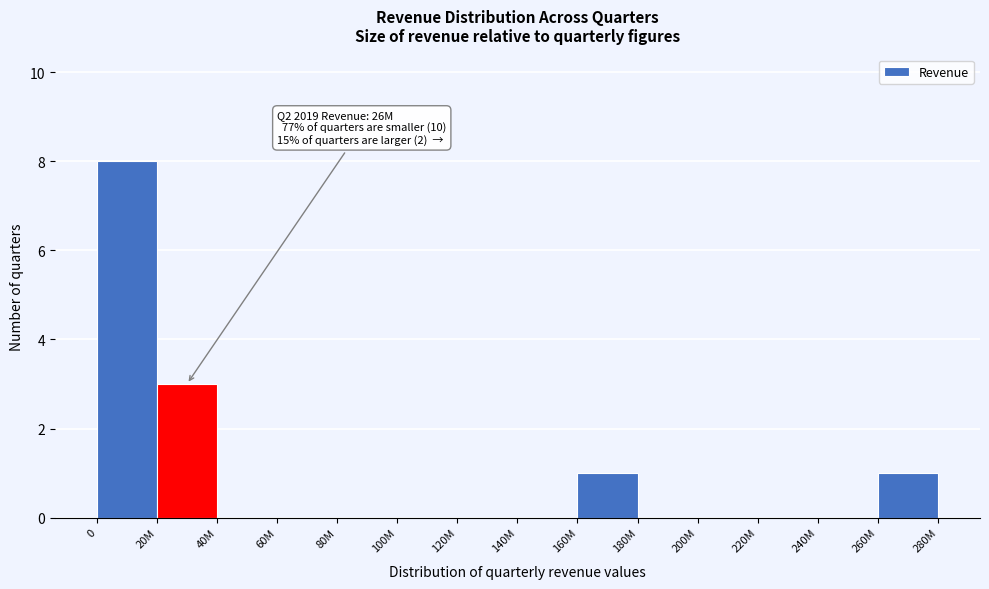

Reading left to right, transcribe all the data shown in this chart.

0=8	20M=3	40M=0	60M=0	80M=0	100M=0	120M=0	140M=0	160M=1	180M=0	200M=0	220M=0	240M=0	260M=1